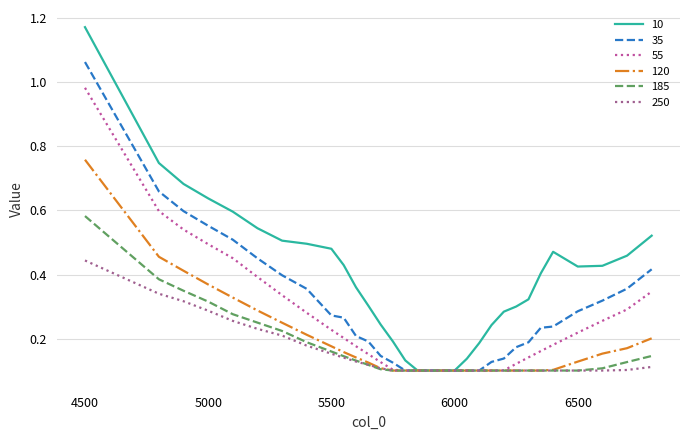

Which series has the largest total across all categories?

10